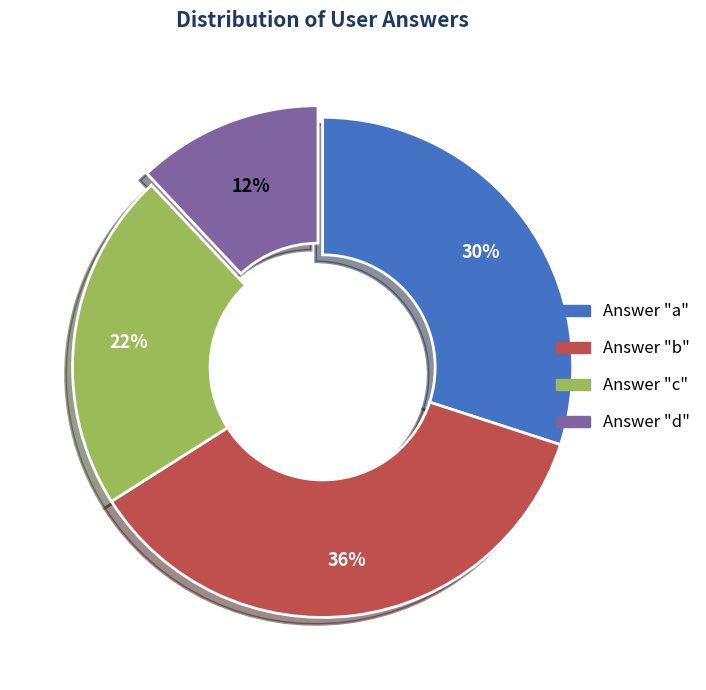

Does any single category account for the majority?

No